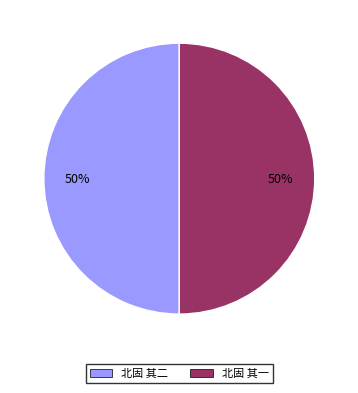

To the nearest percent, what portion does 北固 其二 represent?

50%